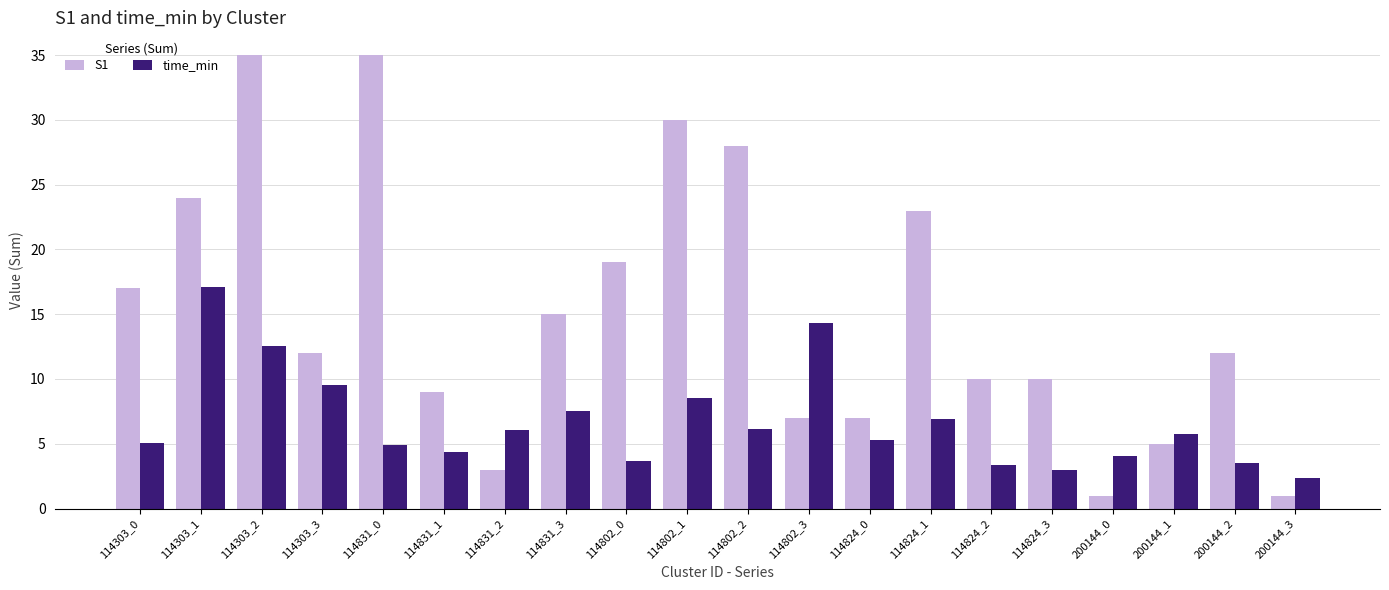

What are all the series names shown in the legend?

S1, time_min